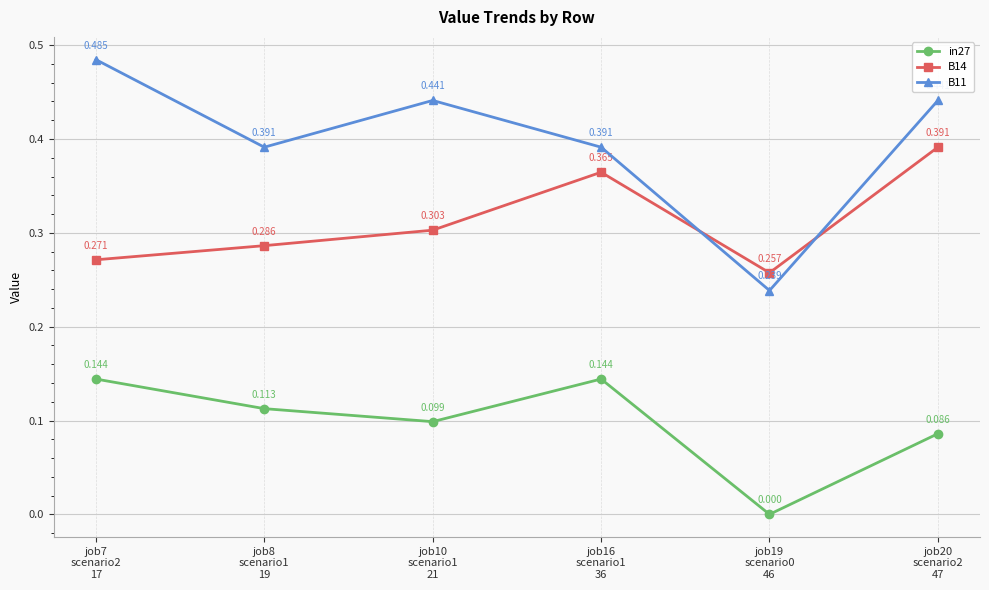

What is the label of the 2nd point from the left?

job8
scenario1
19